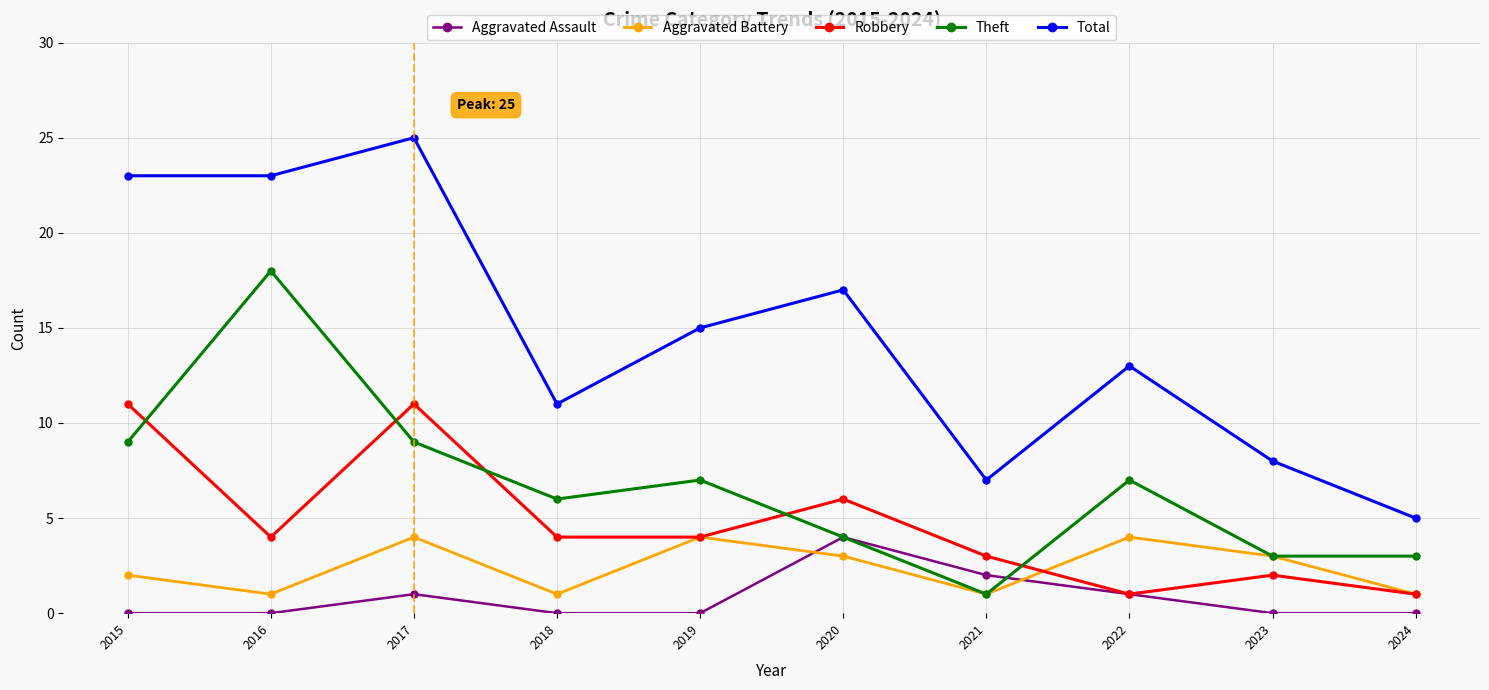

The Aggravated Assault series shows 3 at 2021. True or false?

False